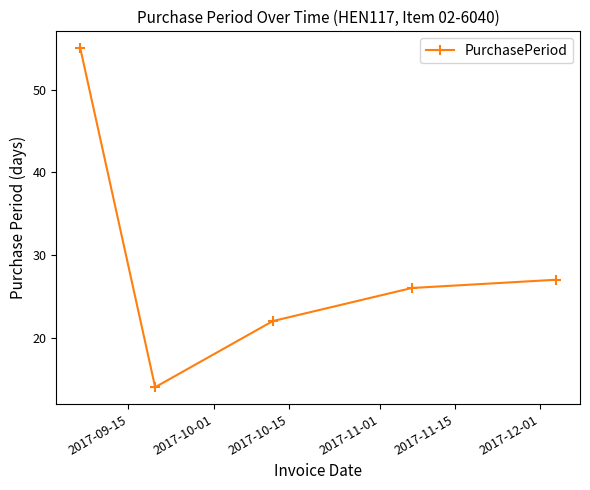

What is the value of the 4th point from the left?

26